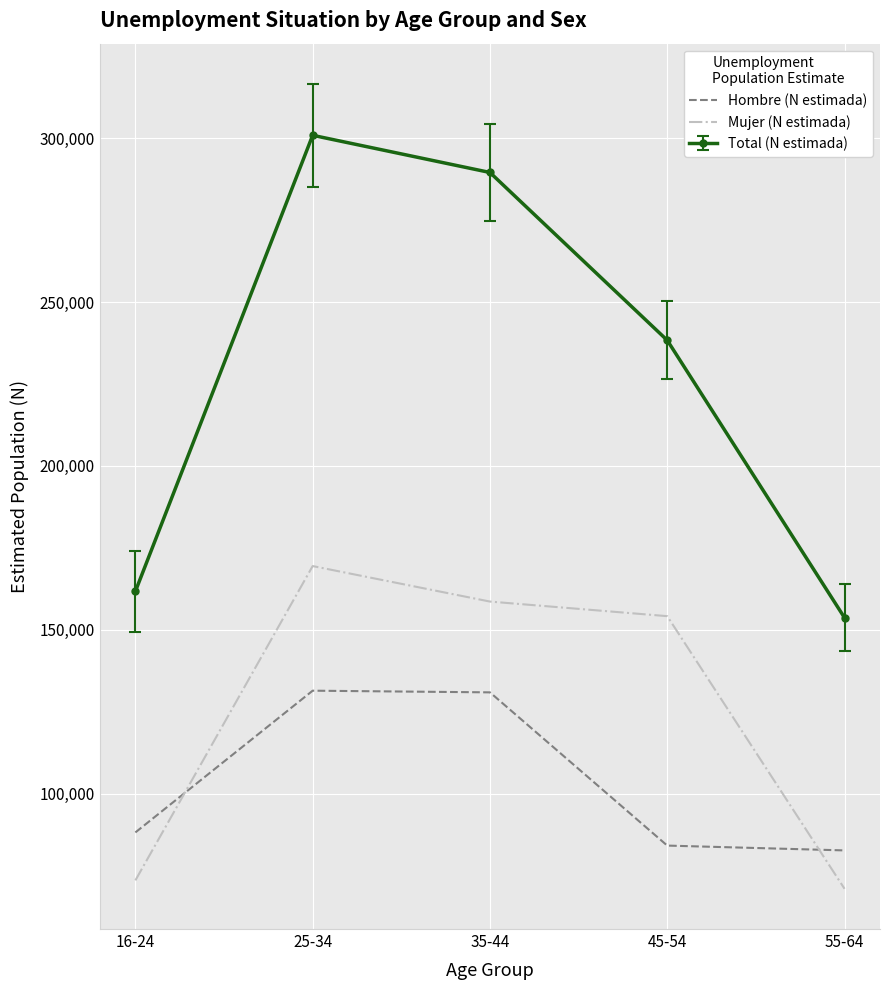

True or false: Mujer (N estimada) has more than 0 points higher than both neighbors.

True